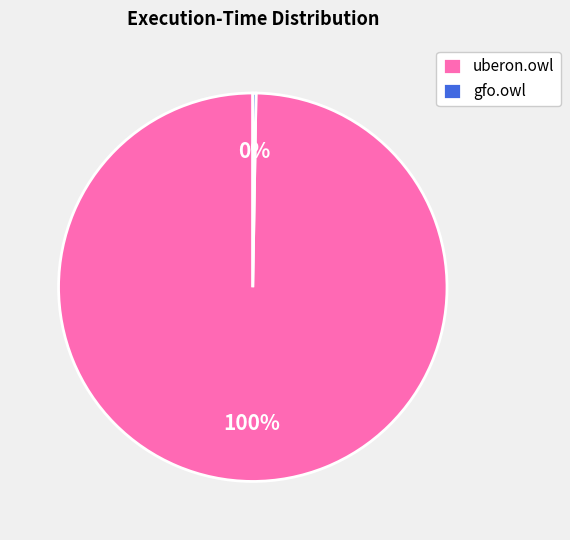

What percentage is the uberon.owl slice, to the nearest percent?

100%